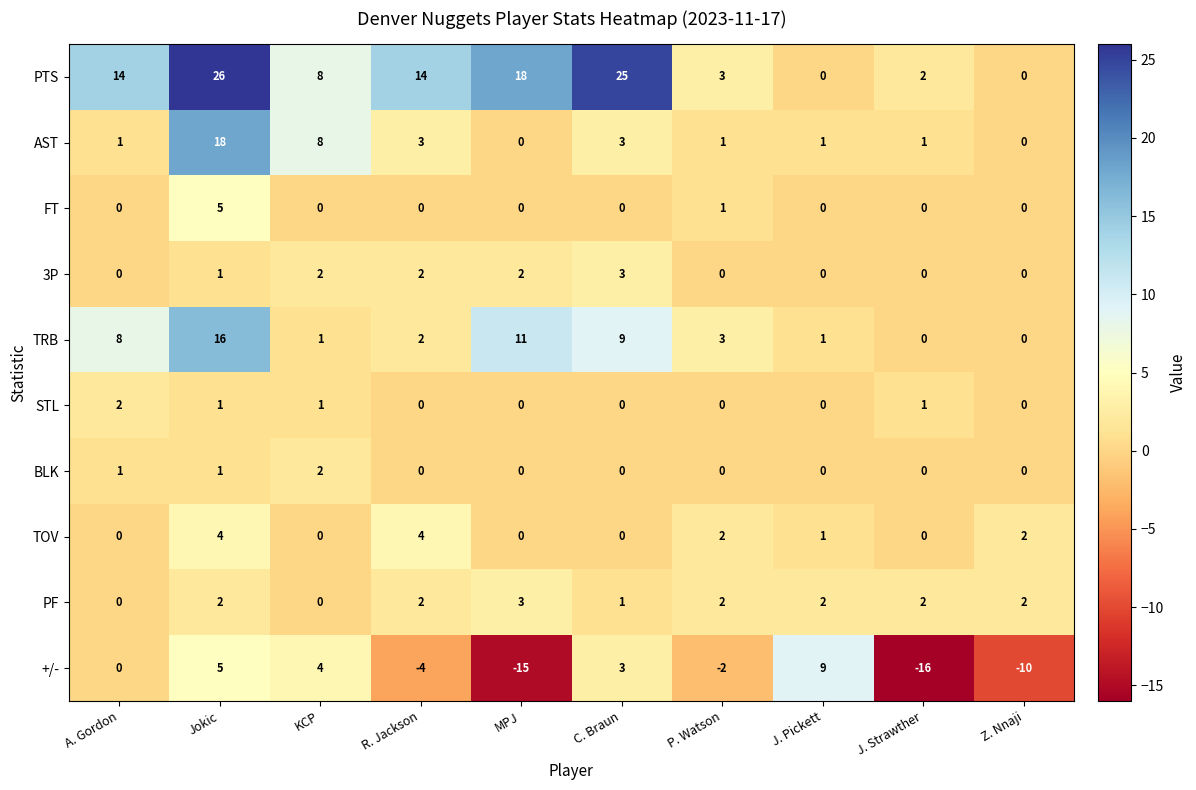

What is the total value across all series at Jokic?

79